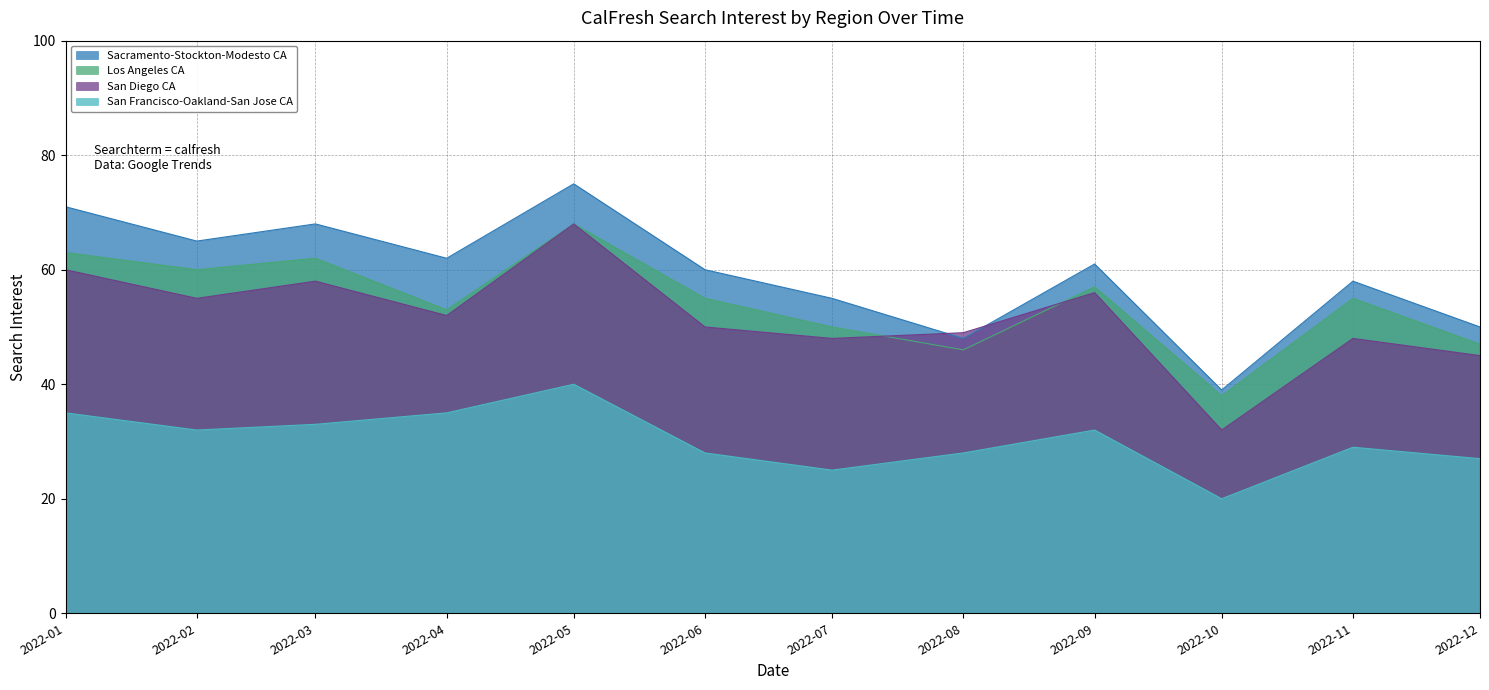

What is the difference between the second highest and minimum values in the Sacramento-Stockton-Modesto CA series?

32